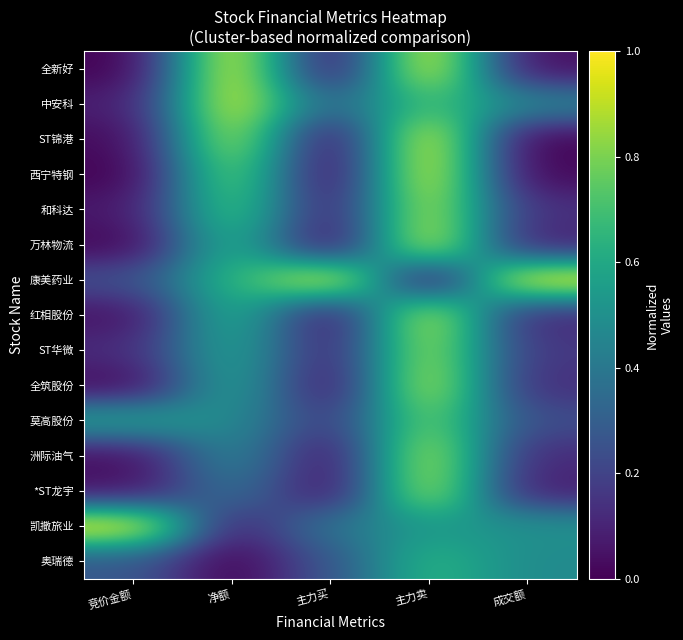

List the series in order of their peak value, lowest first.

奥瑞德, 莫高股份, ST华微, *ST龙宇, 洲际油气, 和科达, 全筑股份, 红相股份, 万林物流, 中安科, 西宁特钢, 全新好, ST锦港, 康美药业, 凯撒旅业